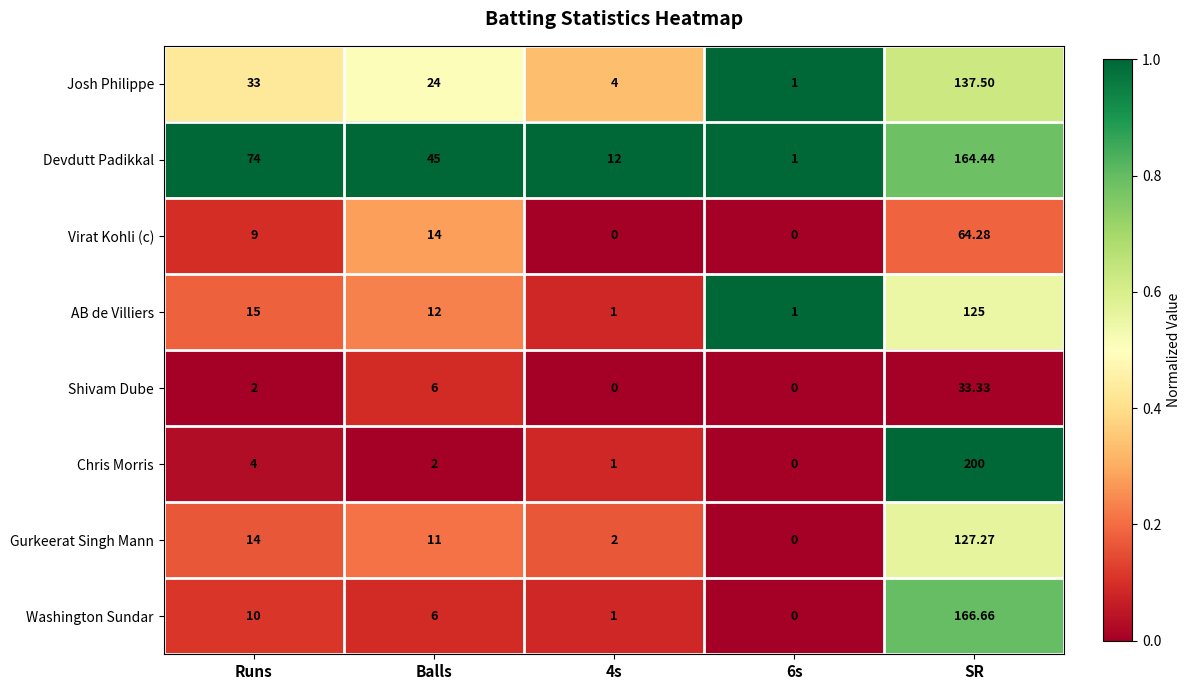

Which series has the largest total across all categories?

Devdutt Padikkal